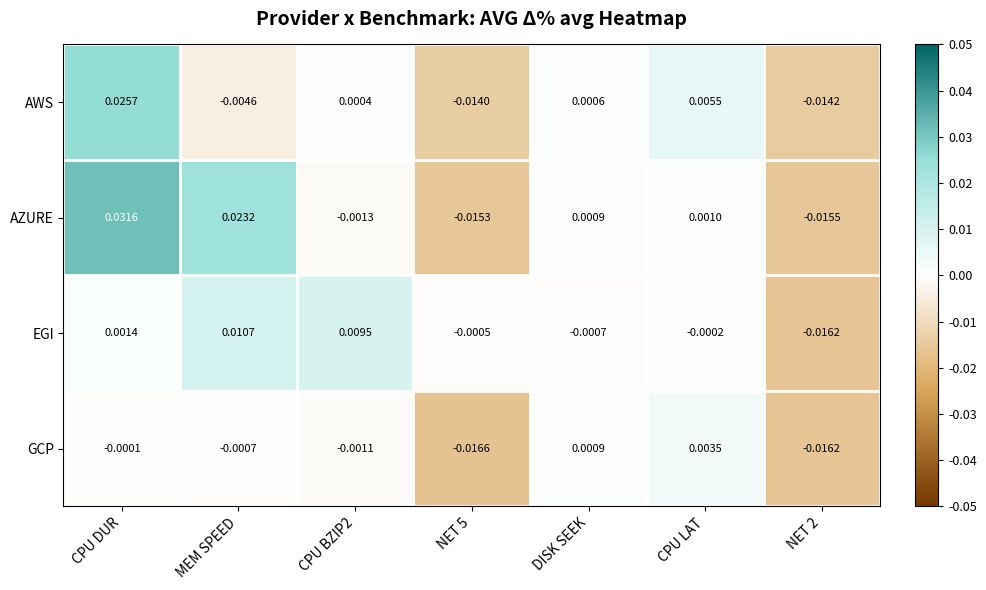

Rank the series by their maximum value, from highest to lowest.

AZURE, AWS, EGI, GCP